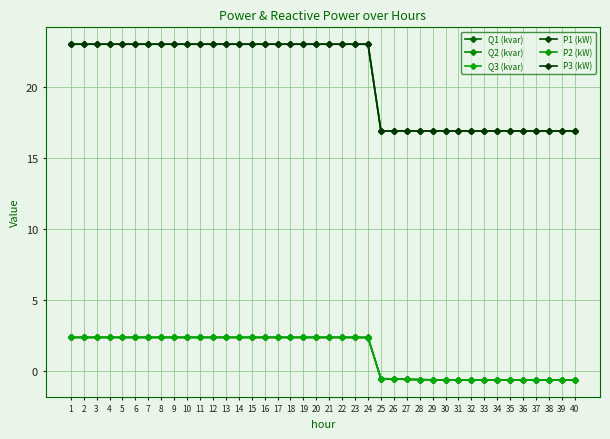

Is it true that P1 (kW) equals 23.0 at 22?

True